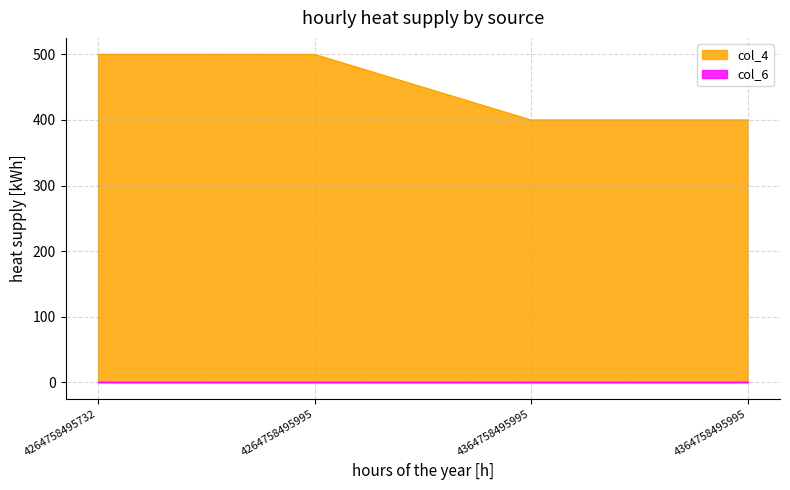

What is the difference between the values at 4364758495995 and 4264758495995?

100.0